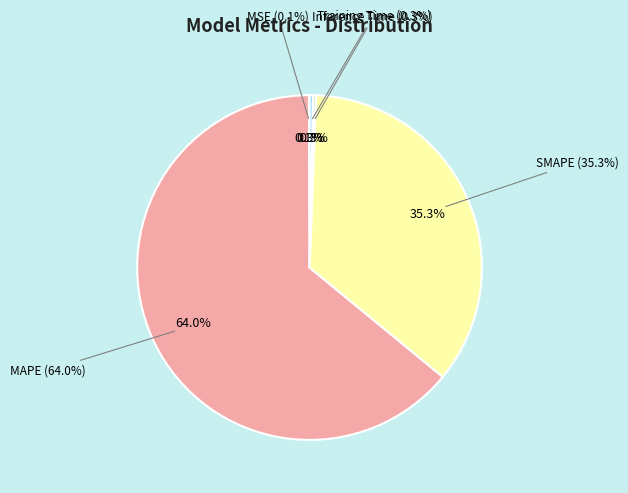

What is the change in value from SMAPE to Training Time?

-88.9